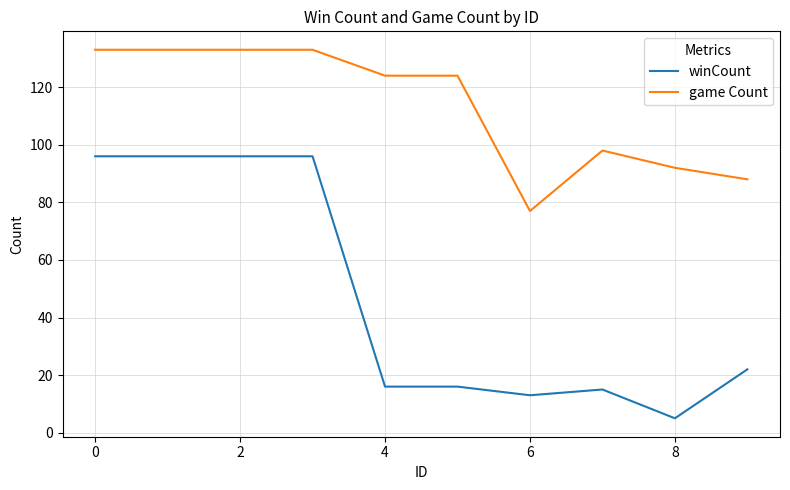

True or false: winCount has more than 0 interior local peaks.

True